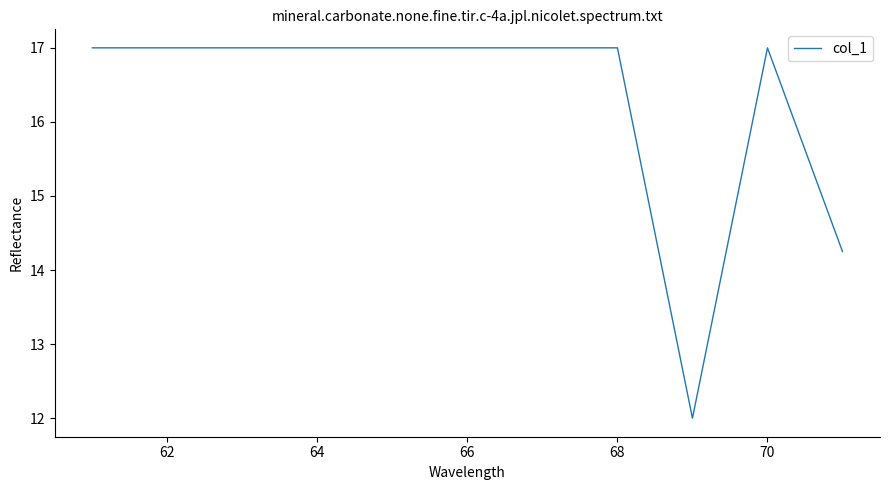

What is the maximum value shown in the chart?

17.0